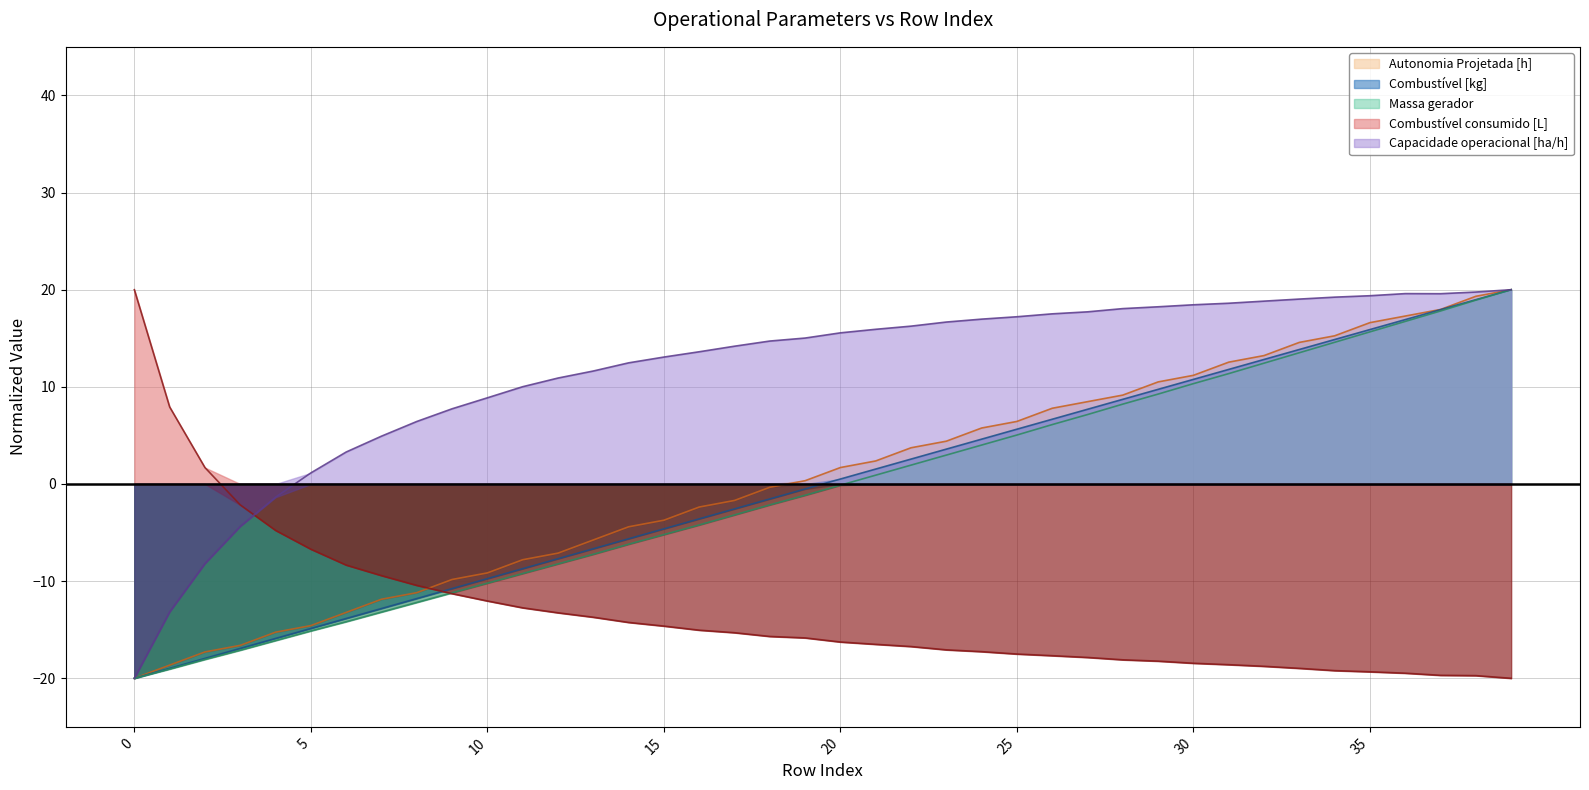

Which series has the largest range (max minus min)?

Autonomia Projetada [h]